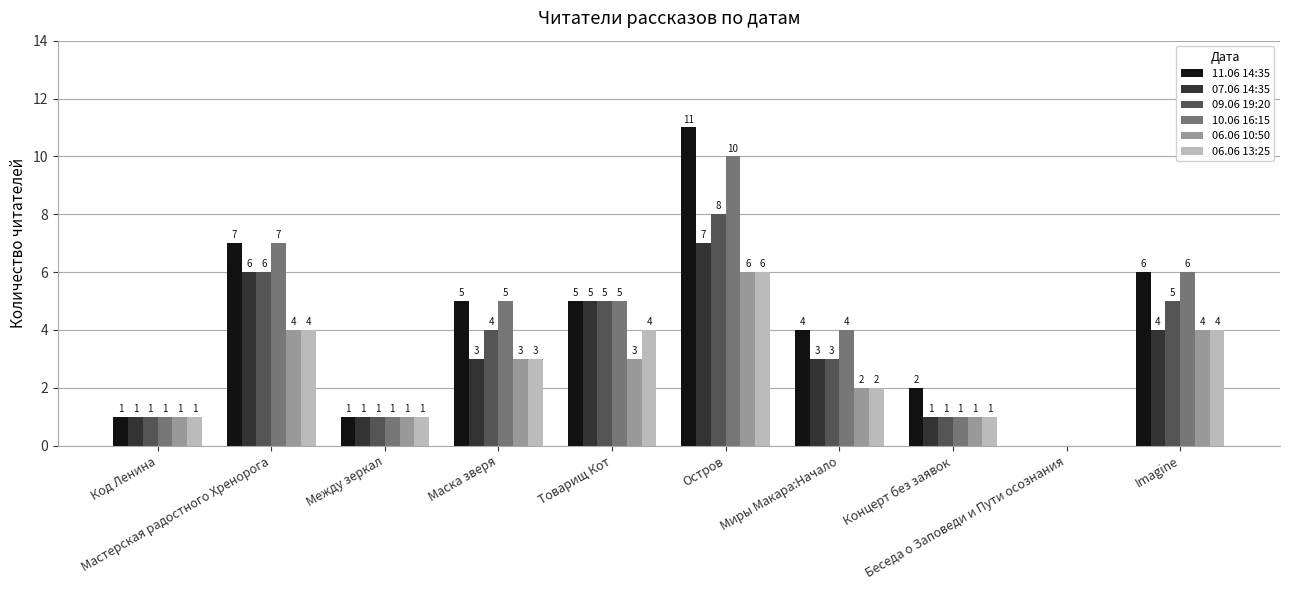

How many data points does each series have?

10